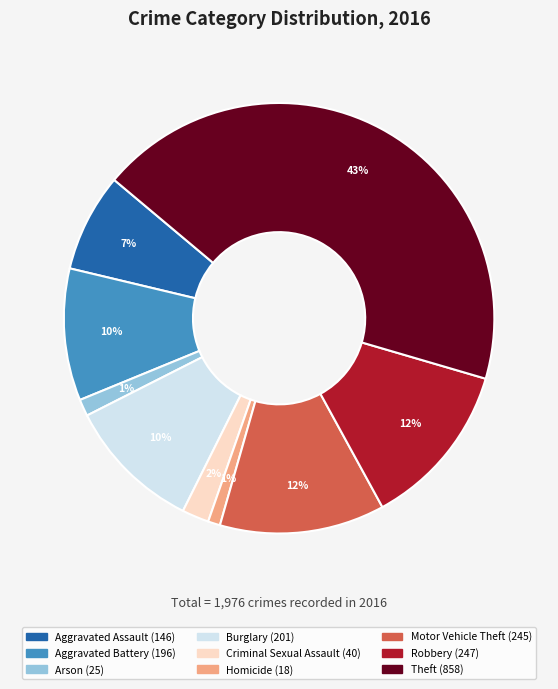

To the nearest percent, what portion does Aggravated Assault represent?

7%